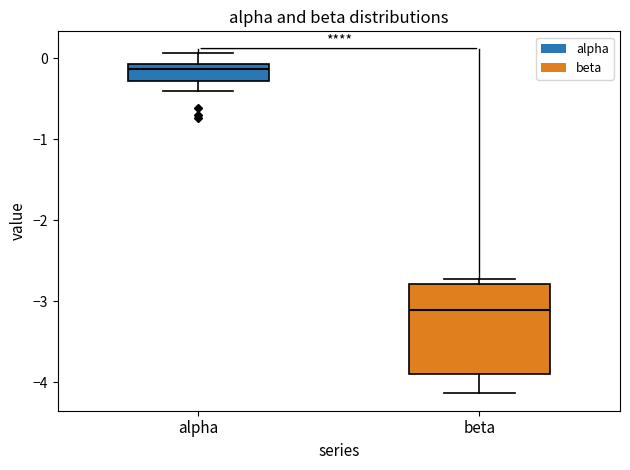

Reading left to right, transcribe this box plot: for each box, give where its median line is, the range the box spans, and where its two whiskers end, as read against the y-axis. The values are not printed on the chart, so give them approximately, as read against the axis.

alpha: median -0.1 (just below the box's upper edge), box -0.3 to -0.1, whiskers -0.4 to 0.1
beta: median -3.1, box -3.9 to -2.8, whiskers -4.1 to -2.7